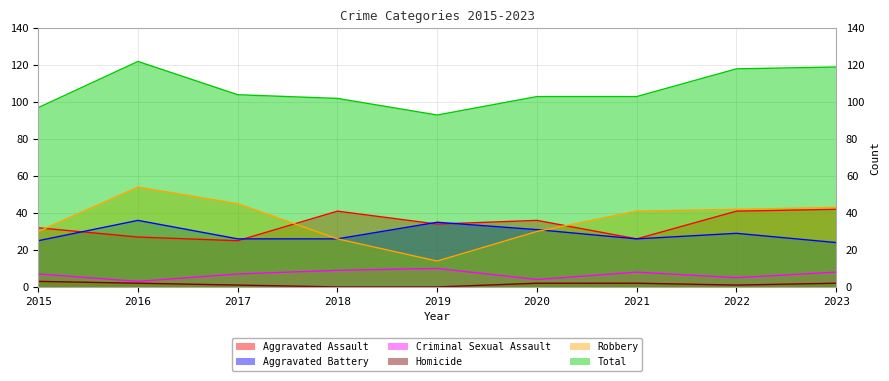

Which series has the widest spread of values?

Robbery